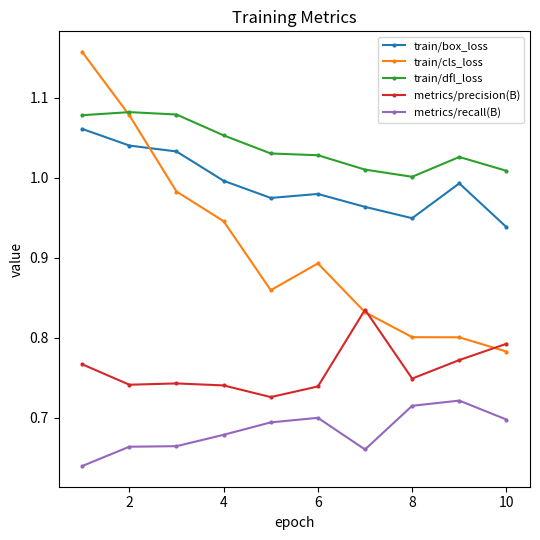

True or false: metrics/recall(B) has more than 0 interior local peaks.

True